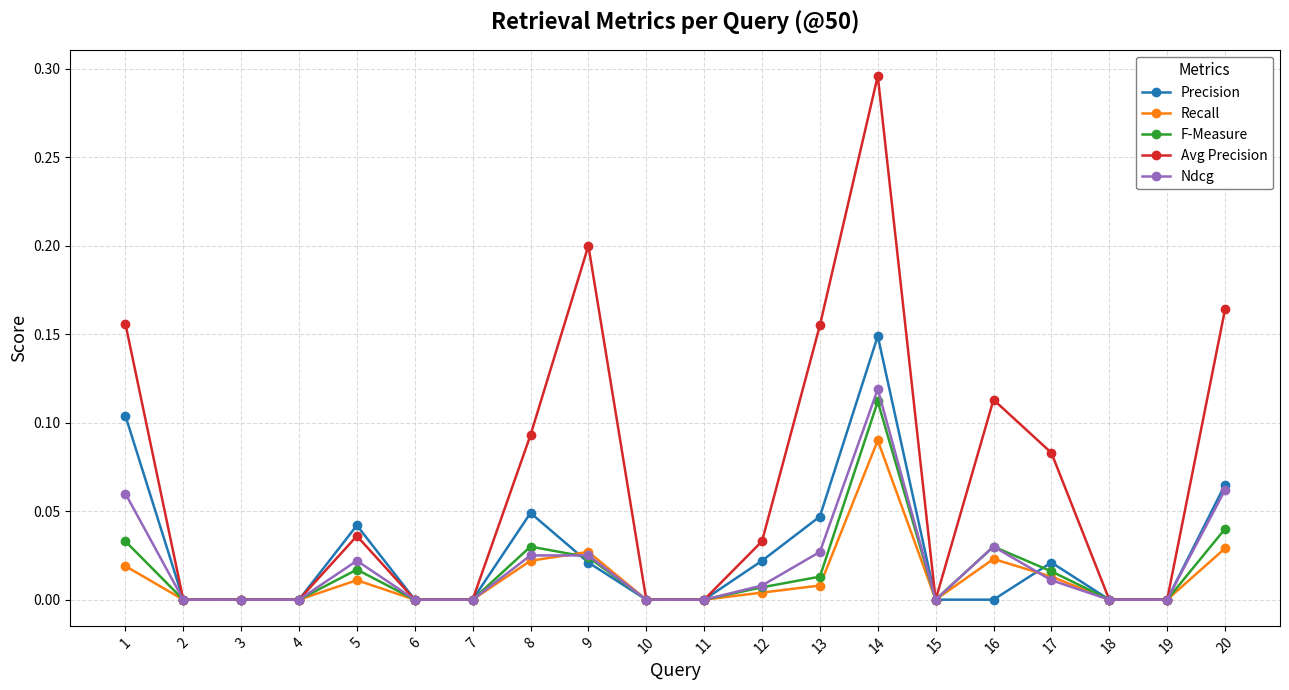

Is it true that Ndcg equals 0.0 at 9?

True